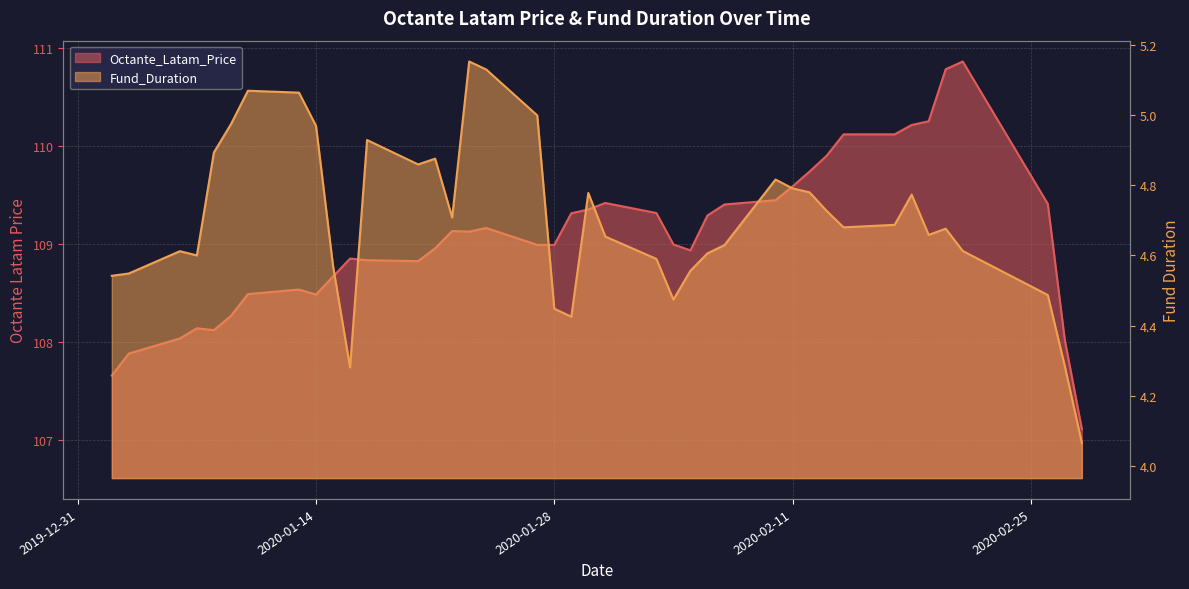

What is the value of the Octante_Latam_Price point at the 14th from the left?

109.0